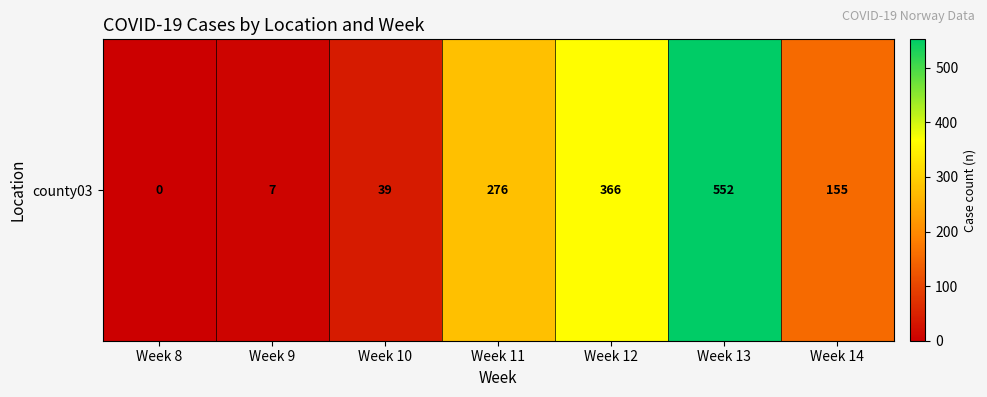

What is the ratio of the value at Week 13 to the value at Week 9?

78.9